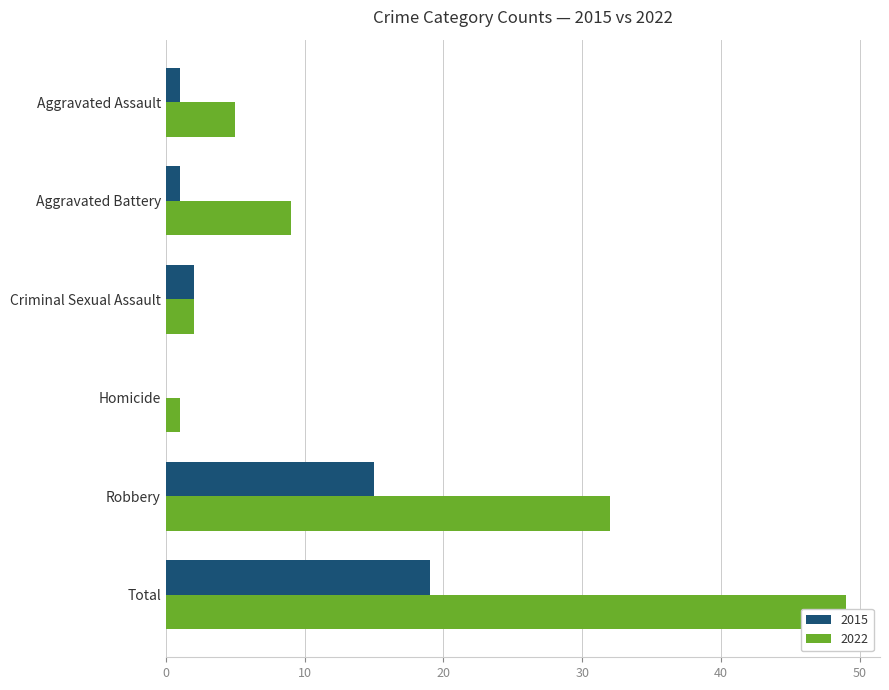

What is the label of the 3rd bar from the left?

Criminal Sexual Assault